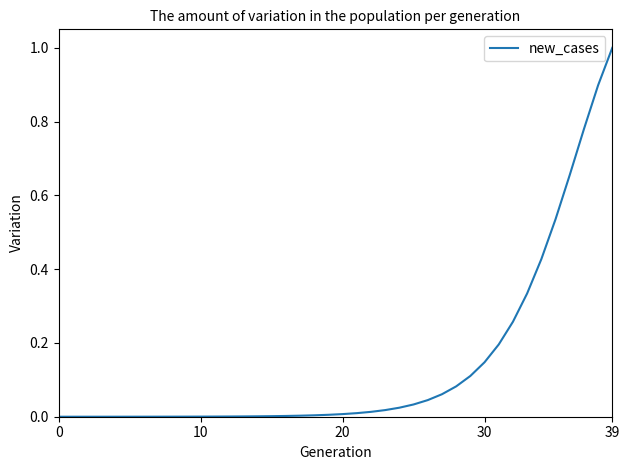

What is the maximum value shown in the chart?

1.0